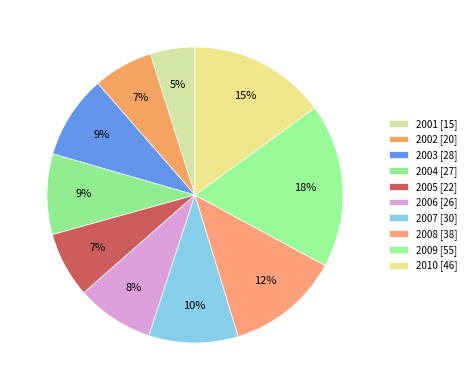

Rank the categories by value from lowest to highest.

2001, 2002, 2005, 2006, 2004, 2003, 2007, 2008, 2010, 2009